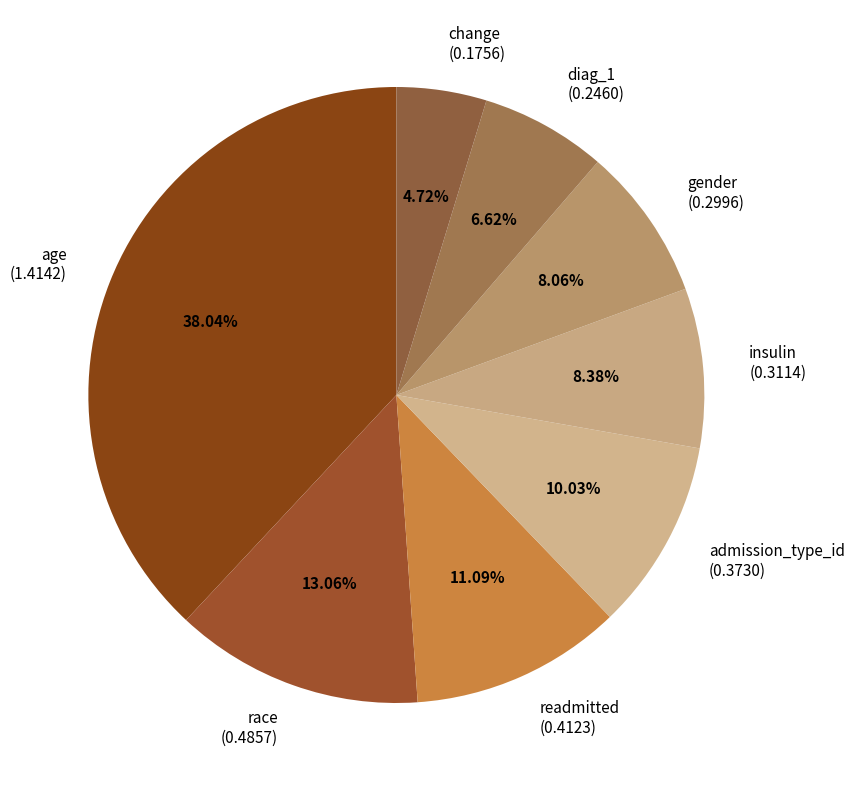

What portion of the pie excludes race?

86.9%